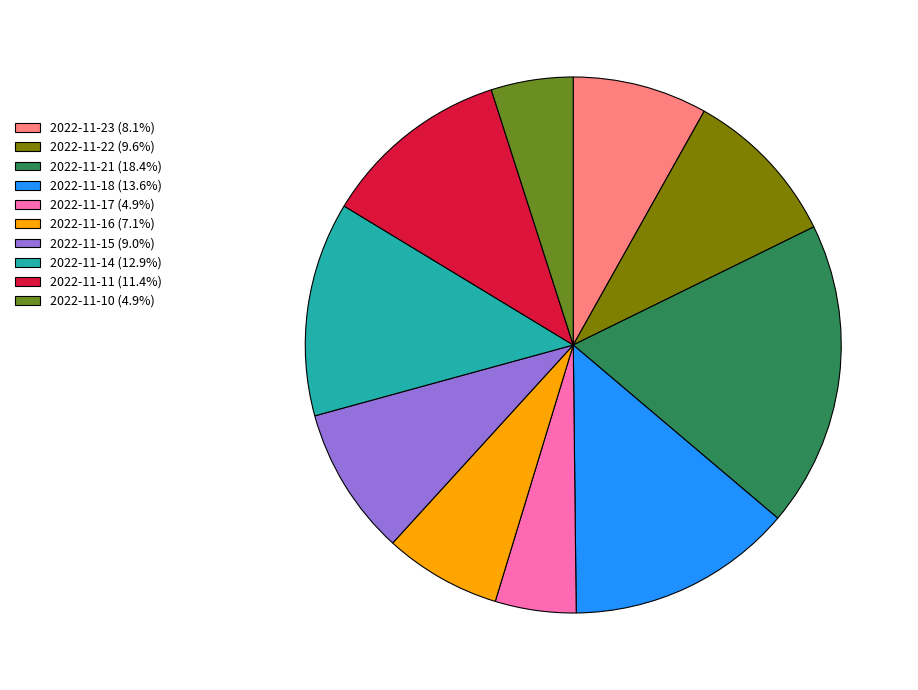

Combined, do 2022-11-21 and 2022-11-18 account for over 50%?

No